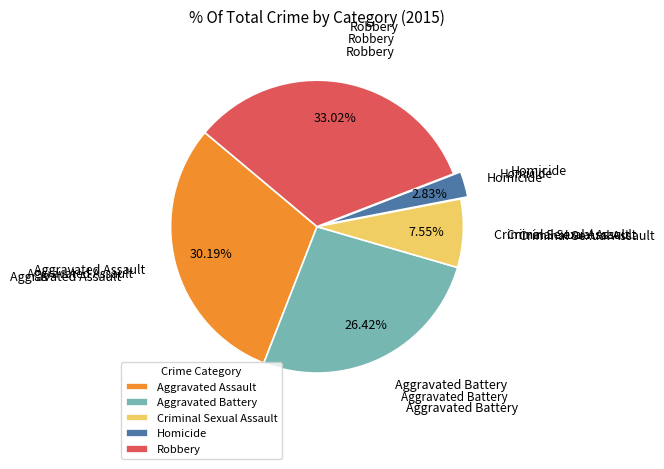

How many slices are in this pie chart?

5